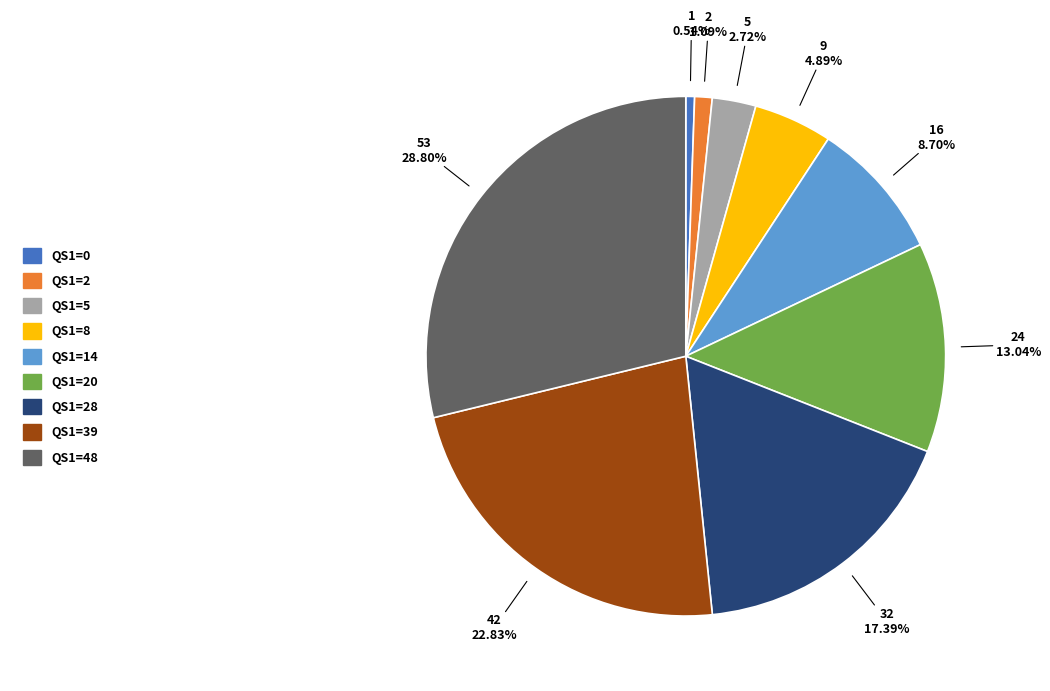

How many slices are in this pie chart?

9